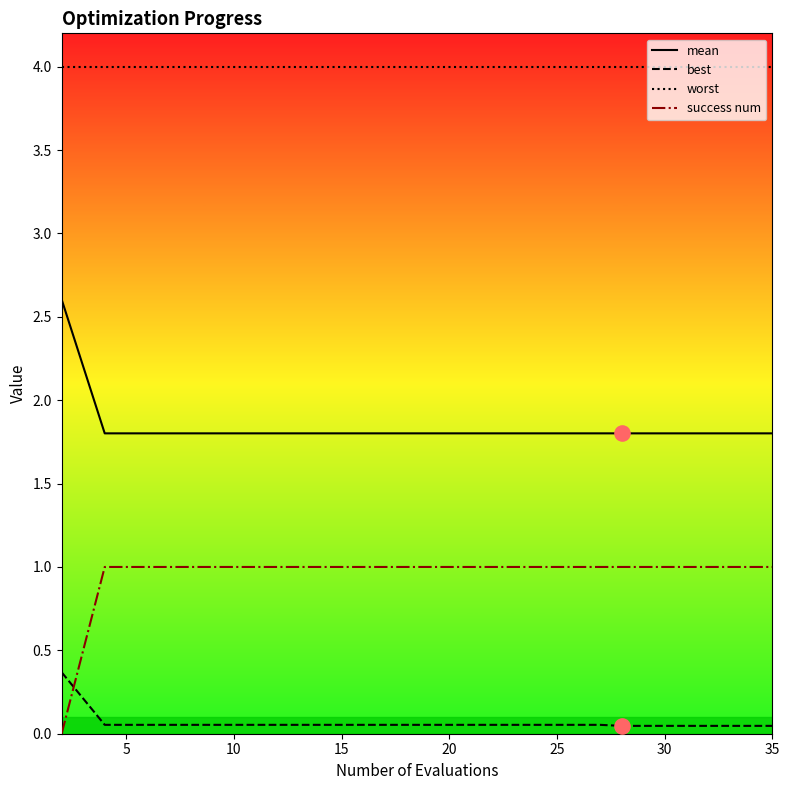

Which series has the largest range (max minus min)?

success num